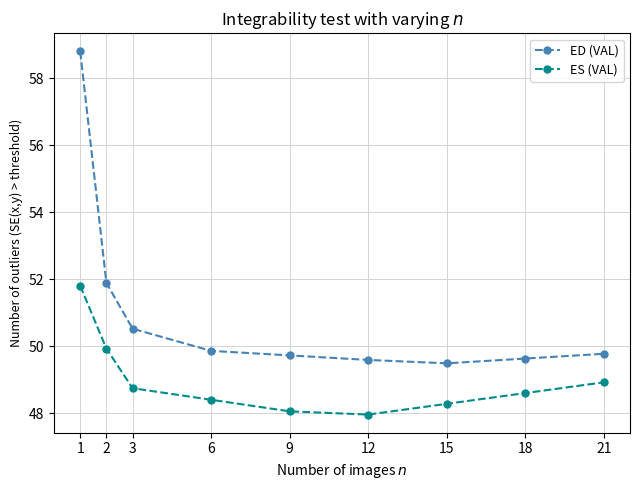

Which series changed the most between 1 and 9?

ED (VAL)